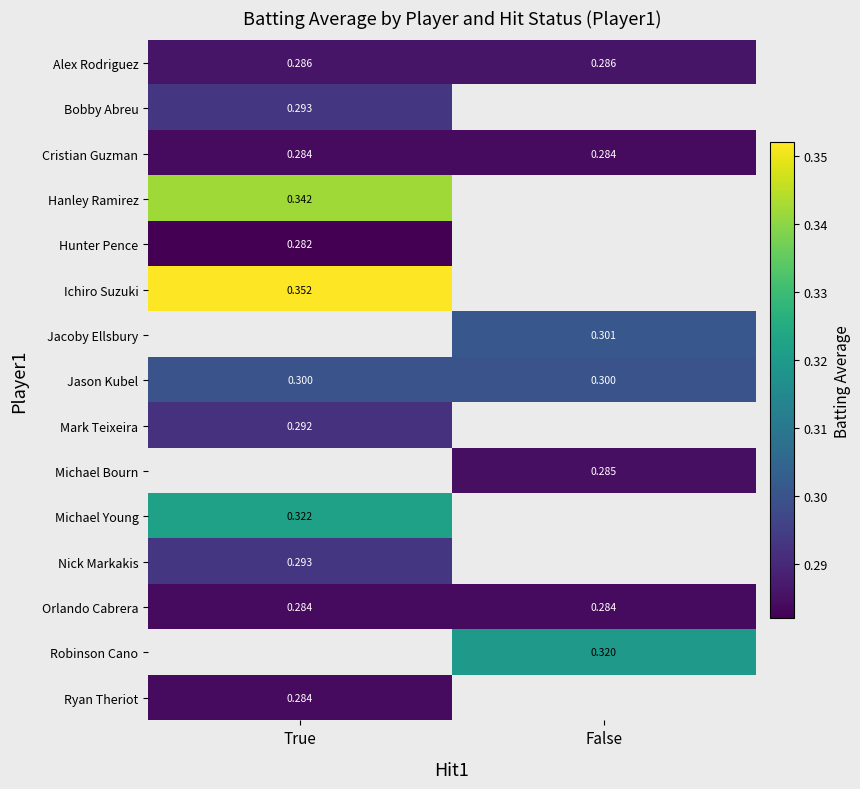

Rank the categories by Mark Teixeira value from lowest to highest.

True, False